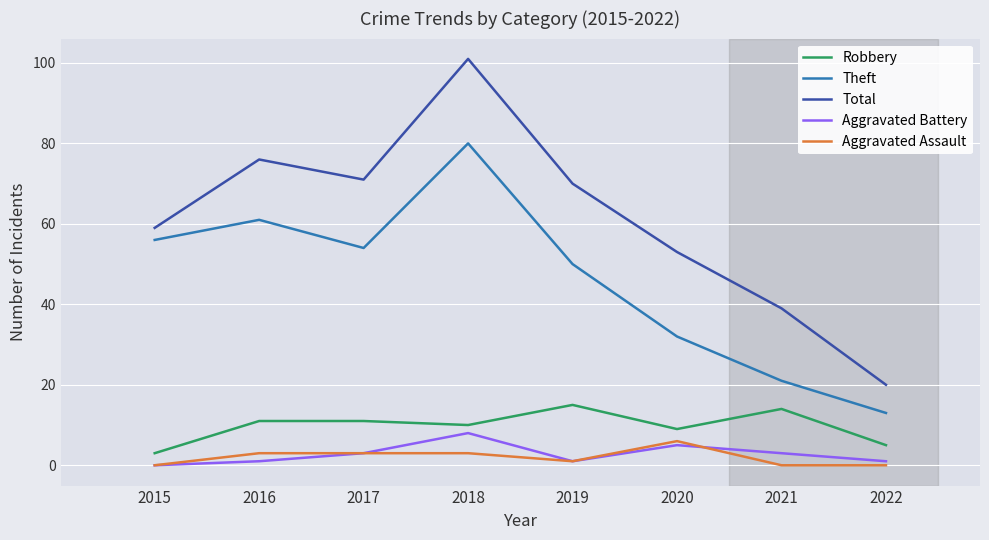

Reading left to right, extract all data points from this chart.

Robbery: 2015=3	2016=11	2017=11	2018=10	2019=15	2020=9	2021=14	2022=5
Theft: 2015=56	2016=61	2017=54	2018=80	2019=50	2020=32	2021=21	2022=13
Total: 2015=59	2016=76	2017=71	2018=101	2019=70	2020=53	2021=39	2022=20
Aggravated Battery: 2015=0	2016=1	2017=3	2018=8	2019=1	2020=5	2021=3	2022=1
Aggravated Assault: 2015=0	2016=3	2017=3	2018=3	2019=1	2020=6	2021=0	2022=0